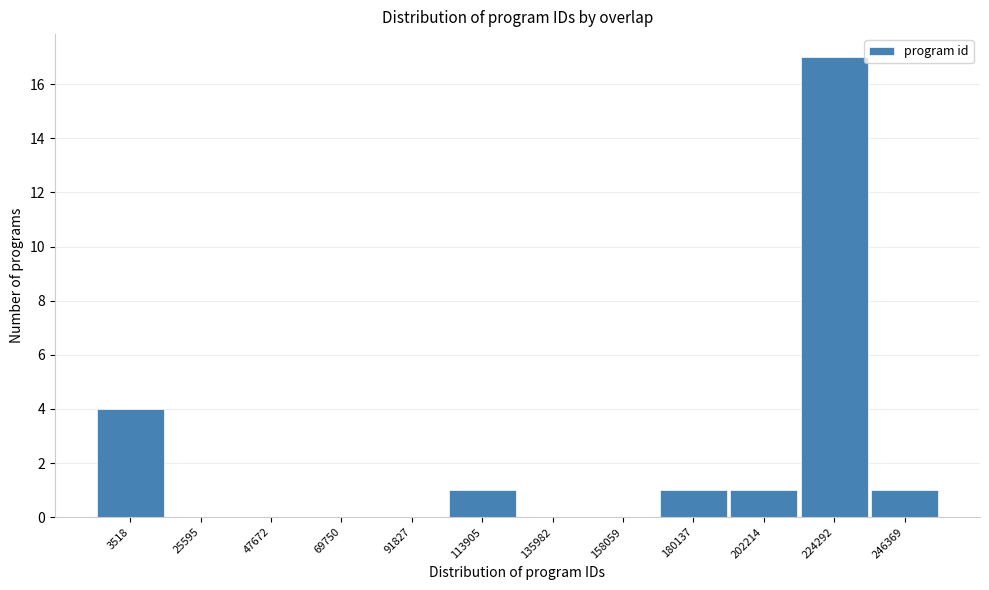

Reading left to right, list all the values displayed in this chart.

3518=4	25595=0	47672=0	69750=0	91827=0	113905=1	135982=0	158059=0	180137=1	202214=1	224292=17	246369=1